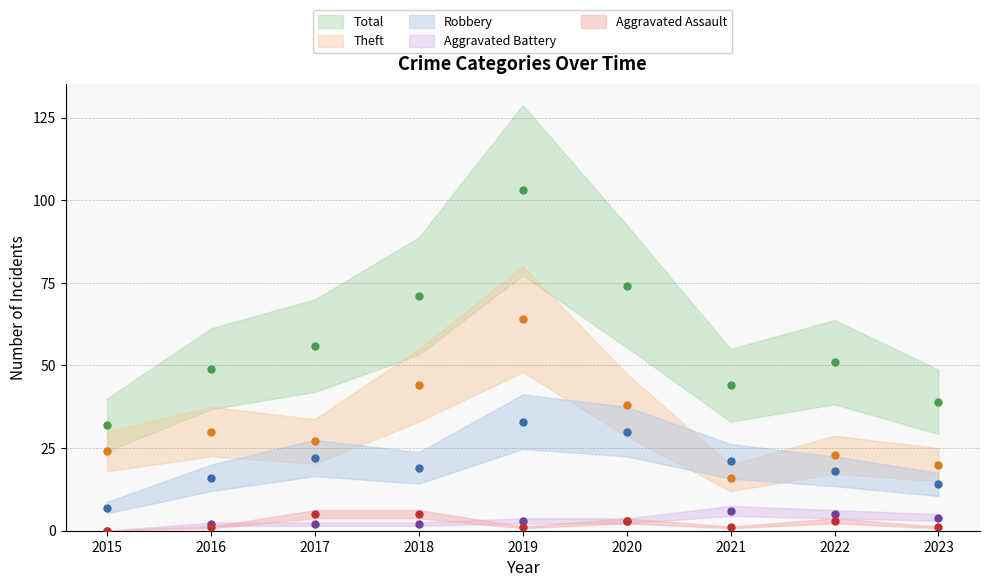

What is the lowest value of the Theft series?

16